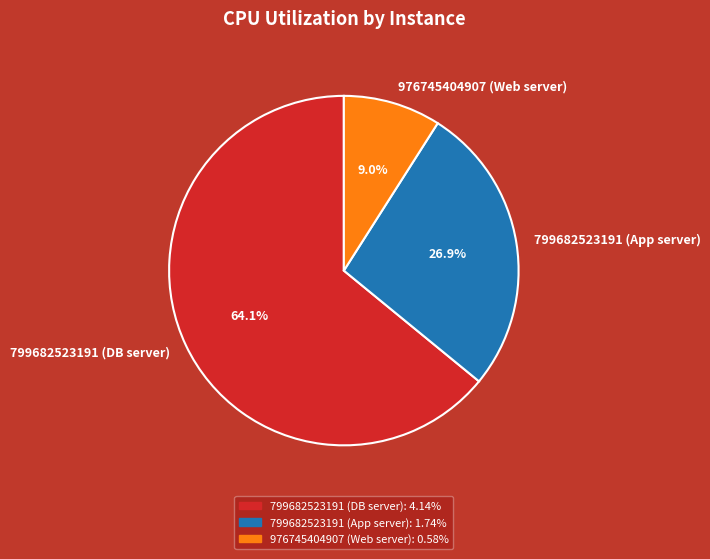

Rank the categories by value from highest to lowest.

799682523191 (DB server), 799682523191 (App server), 976745404907 (Web server)